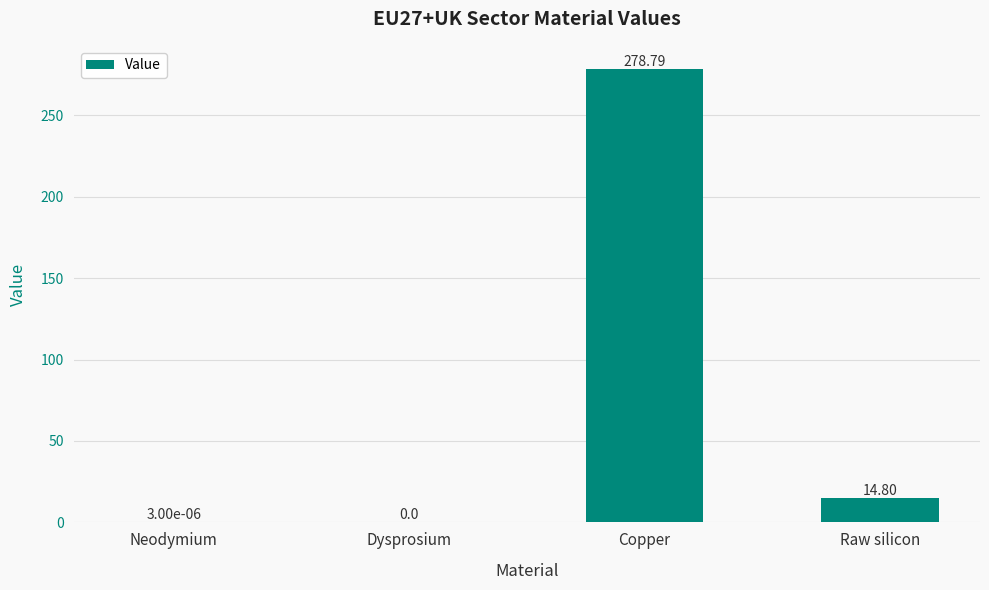

At which label is the value closest to 139?

Raw silicon